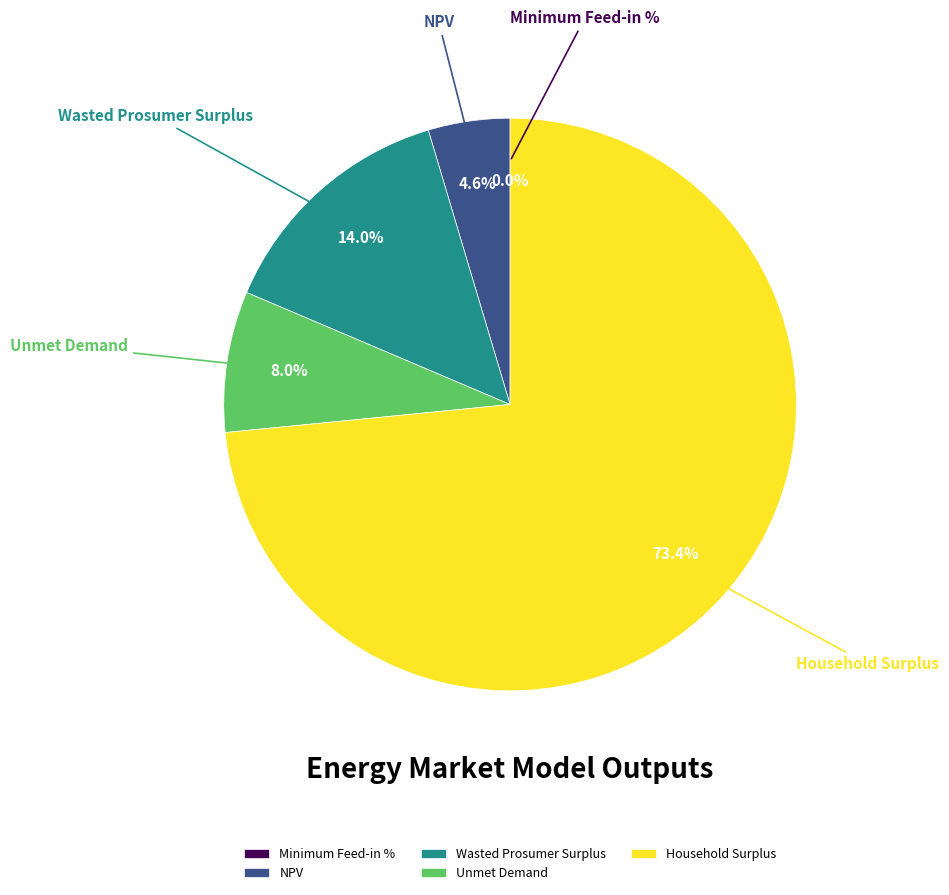

The Unmet Demand slice represents 16% of the pie. True or false?

False